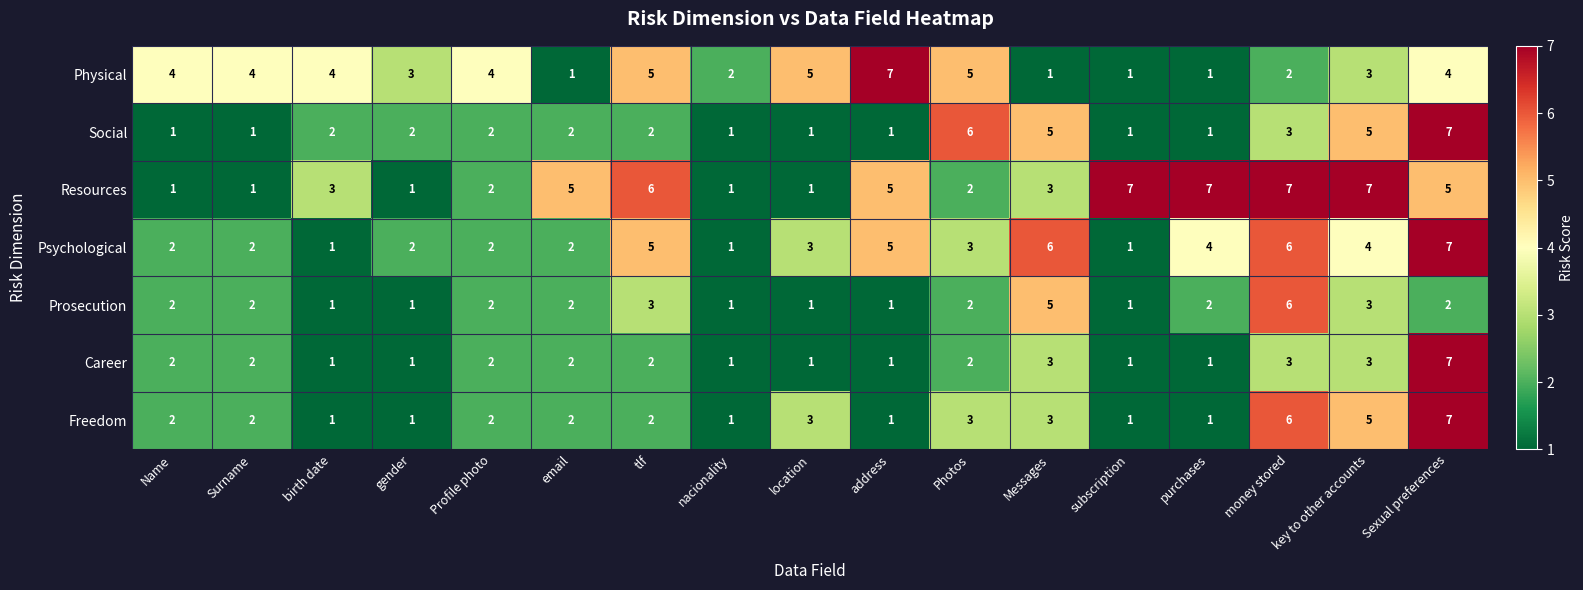

Count the number of categories in the chart.

17